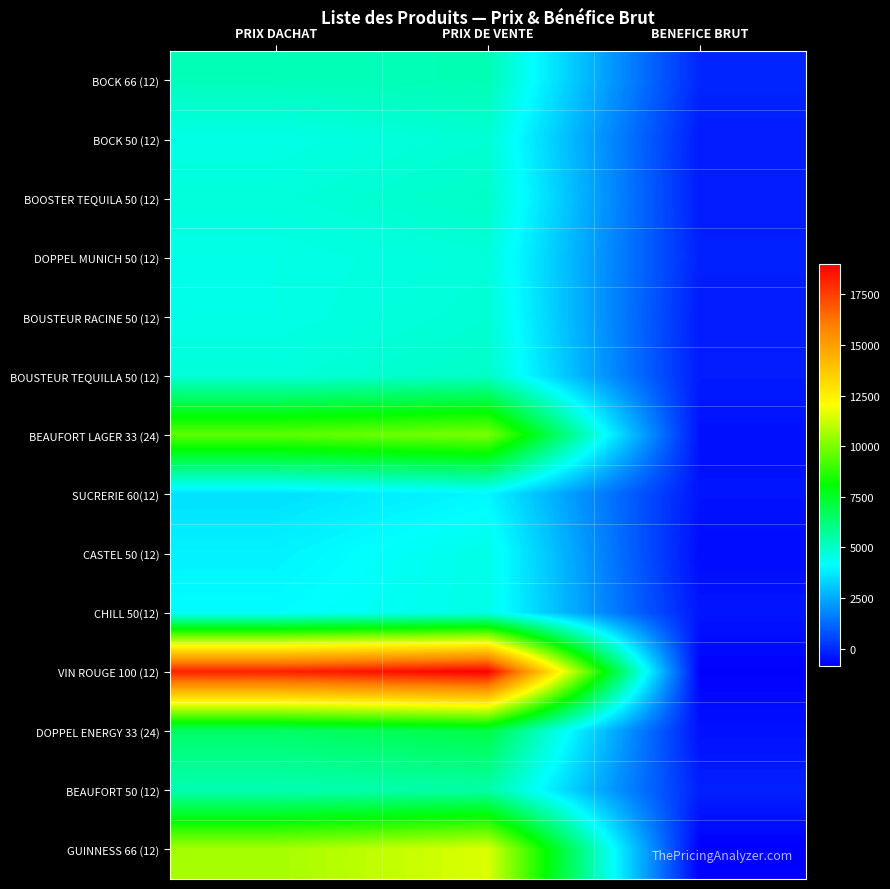

List the series in order of their peak value, highest first.

VIN ROUGE 100 (12), GUINNESS 66 (12), BEAUFORT LAGER 33 (24), DOPPEL ENERGY 33 (24), BEAUFORT 50 (12), BOCK 66 (12), BOOSTER TEQUILA 50 (12), BOUSTEUR TEQUILLA 50 (12), BOCK 50 (12), BOUSTEUR RACINE 50 (12), DOPPEL MUNICH 50 (12), CASTEL 50 (12), CHILL 50(12), SUCRERIE 60(12)